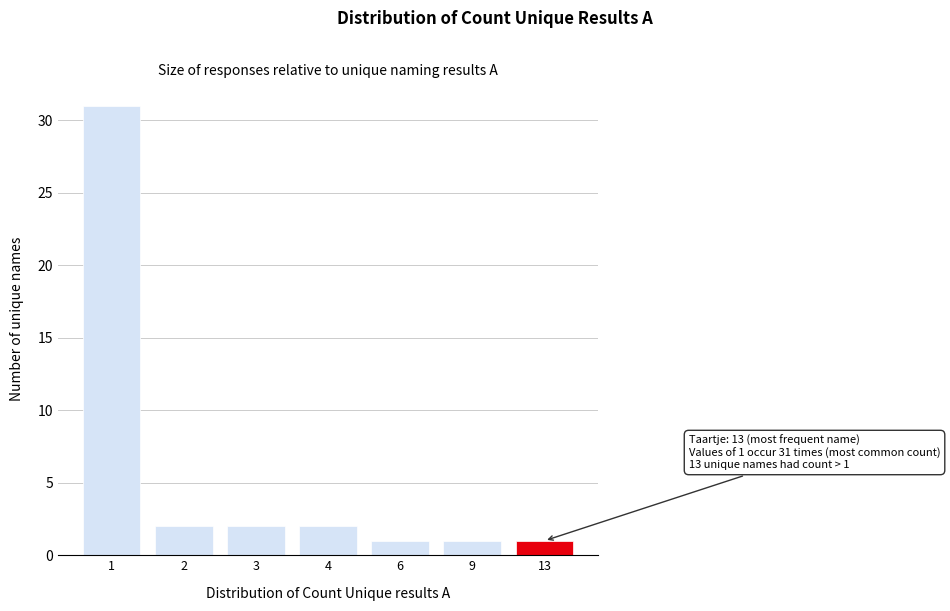

Reading left to right, extract all data points from this chart.

31	2	2	2	1	1	1